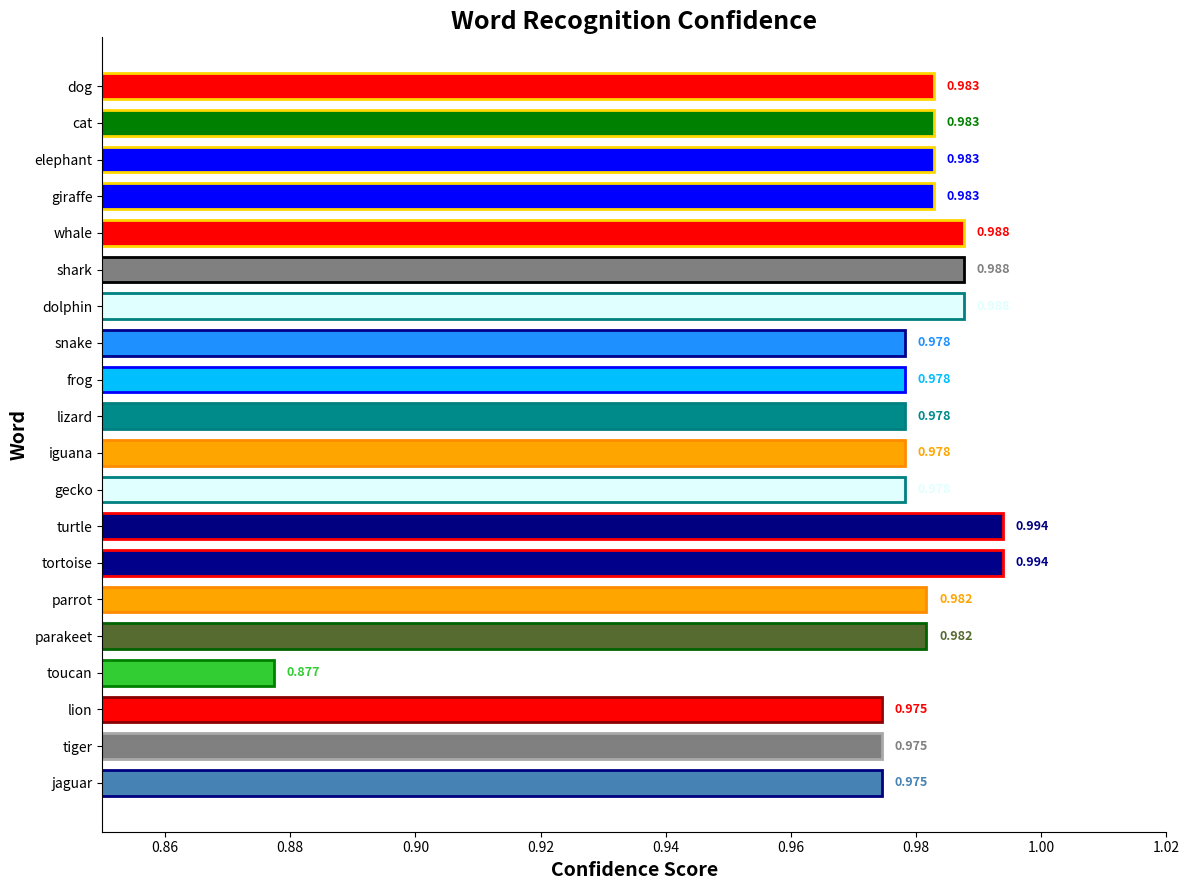

What is the label of the 10th bar from the bottom?

iguana